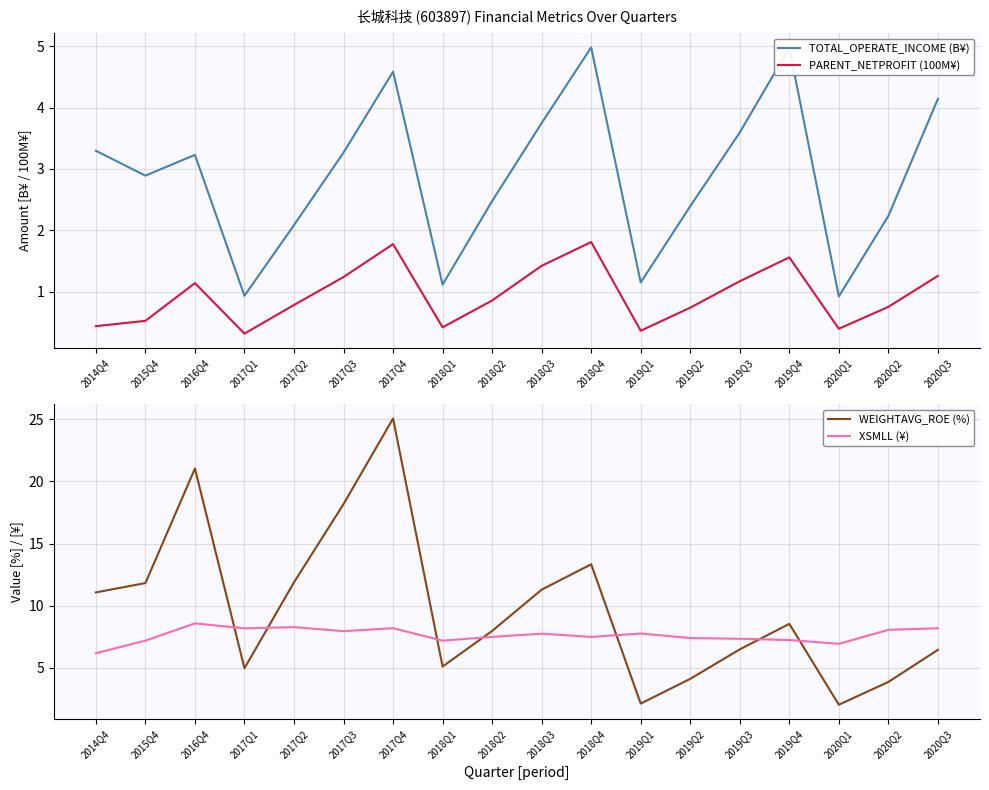

True or false: PARENT_NETPROFIT (100M¥) and WEIGHTAVG_ROE (%) intersect in this chart.

False